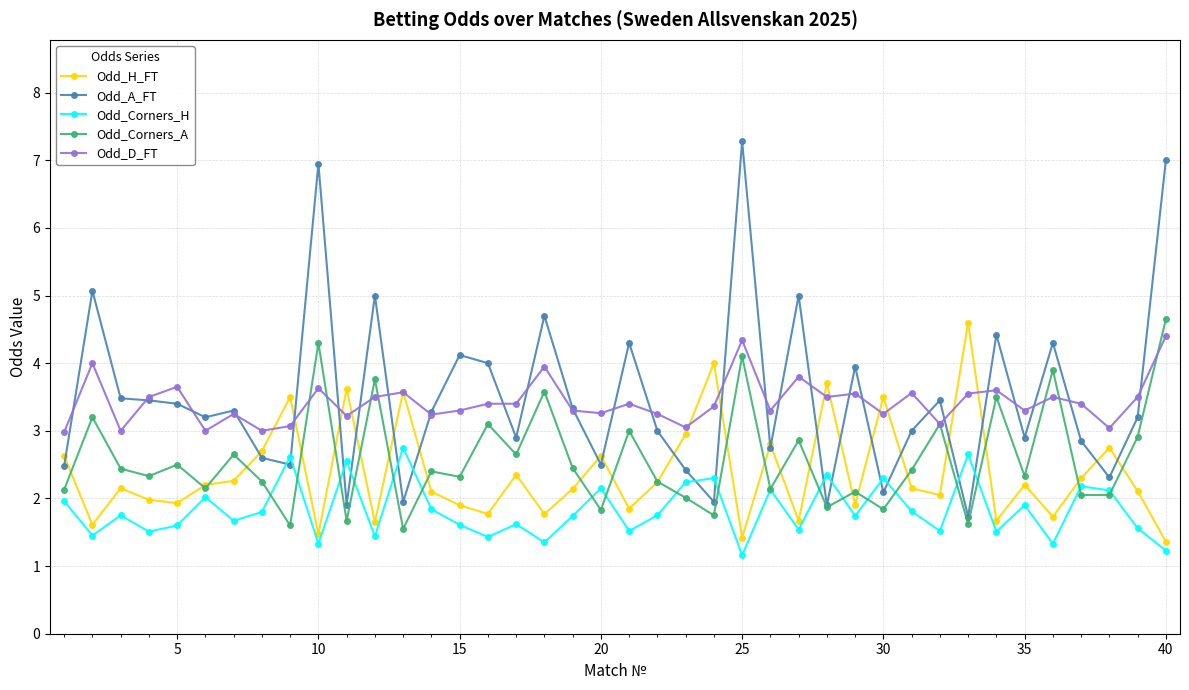

Which series has the largest range (max minus min)?

Odd_A_FT